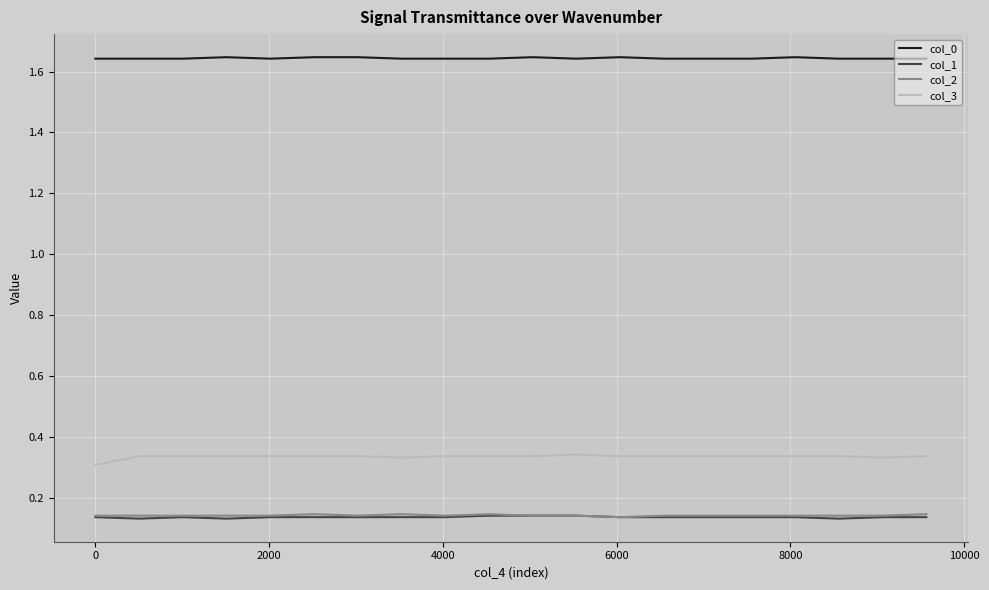

Which series has the largest total across all categories?

col_0